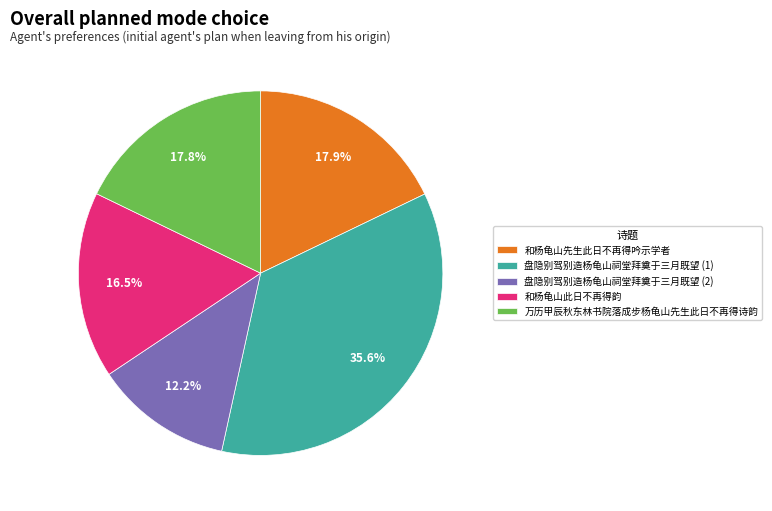

How many slices are in this pie chart?

5